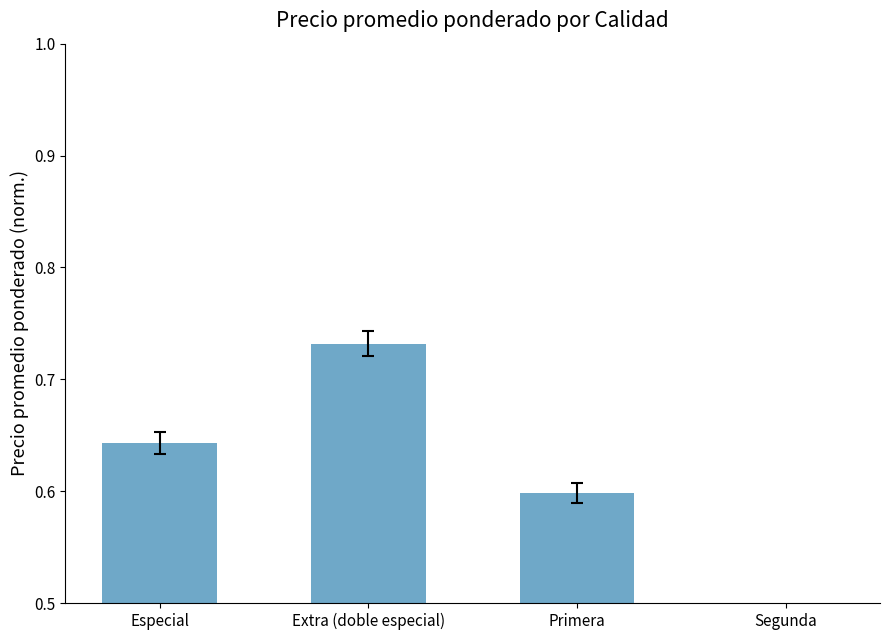

Which category has the lowest value across all series?

Segunda